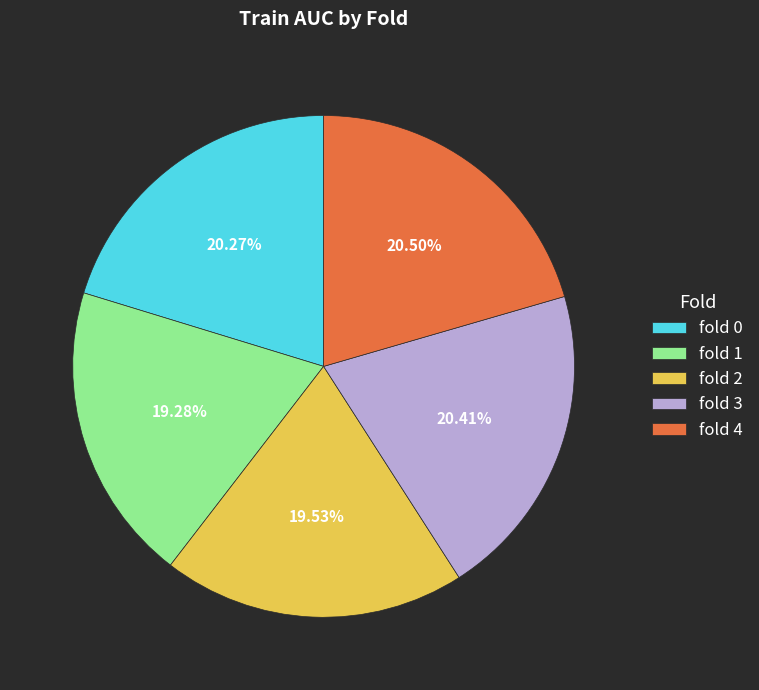

Count the number of slices in the pie.

5